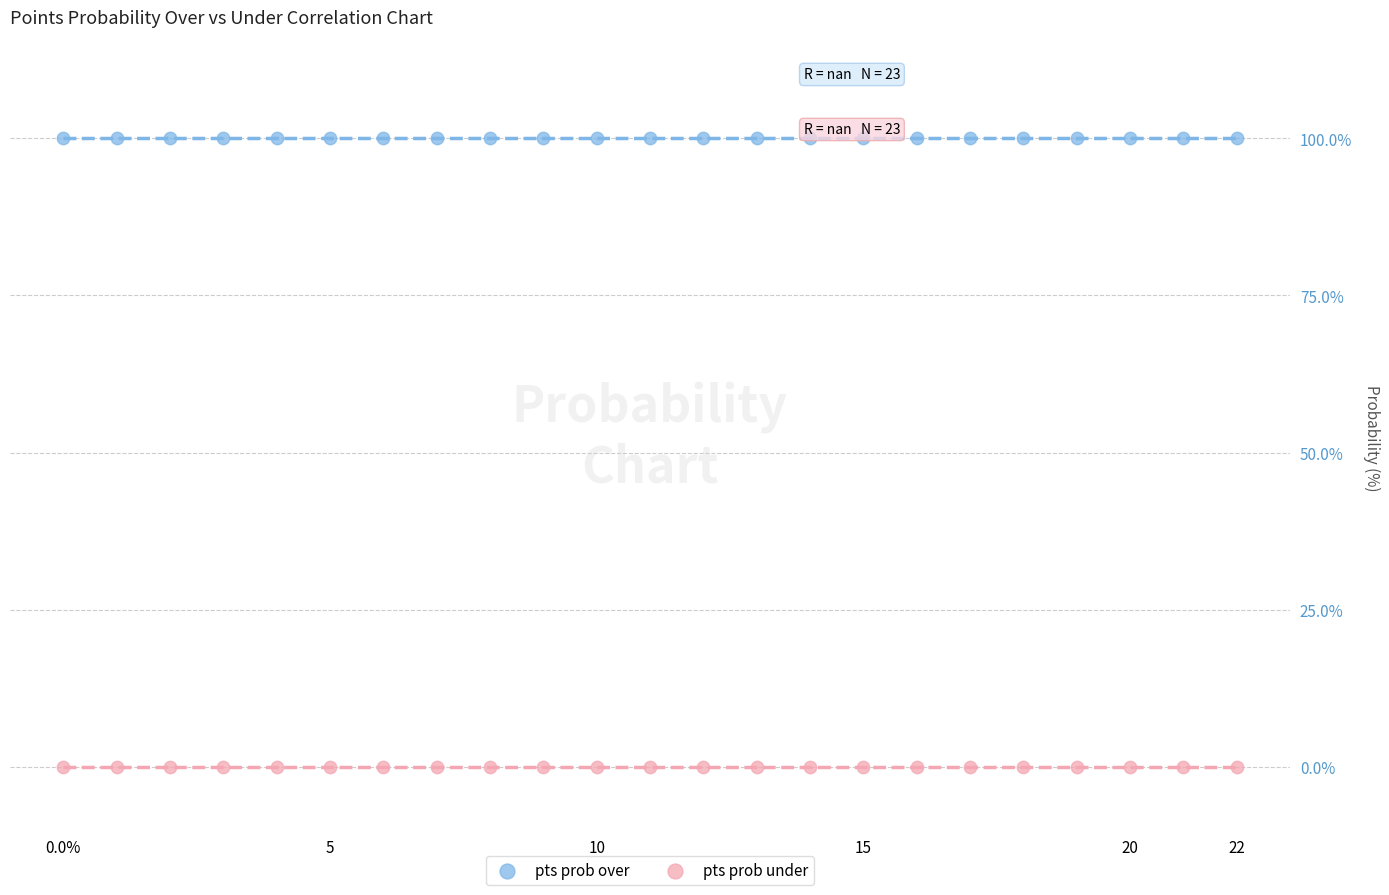

Which series contains the lowest Y value?

pts prob under